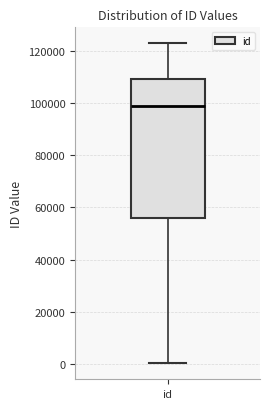

Where is the lower edge of the box for id on the y-axis? The values are not printed on the chart, so give them approximately, as read against the axis.

56000